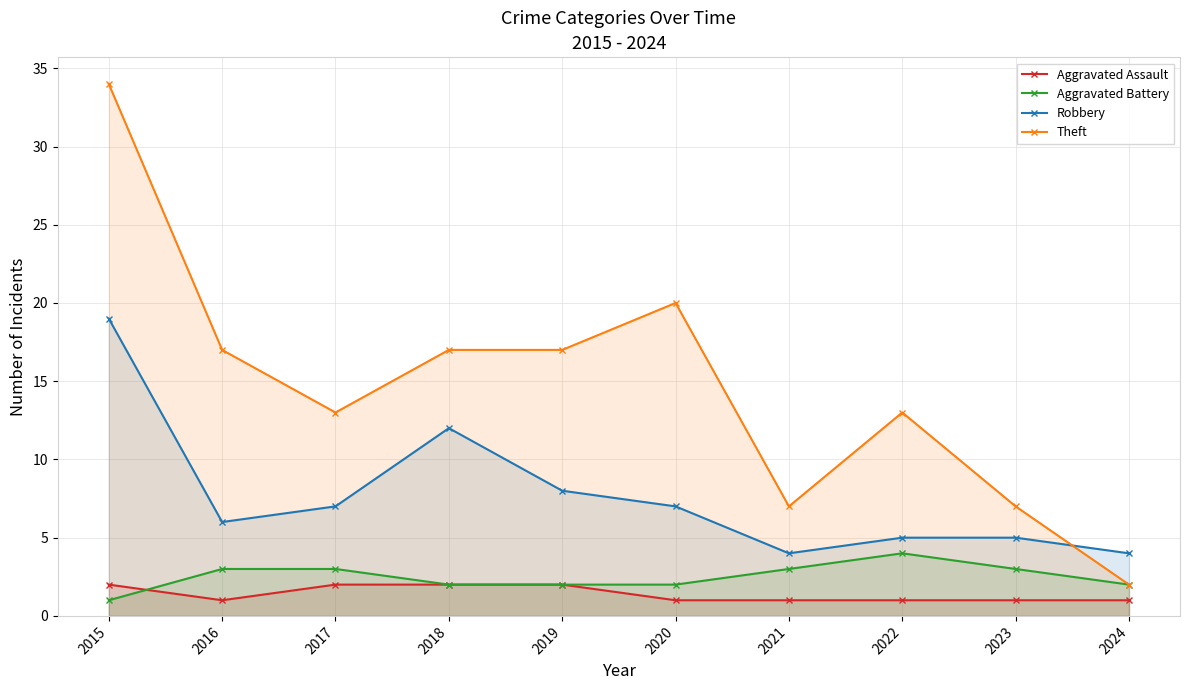

What is the value of the Aggravated Battery point at the 1st from the left?

1